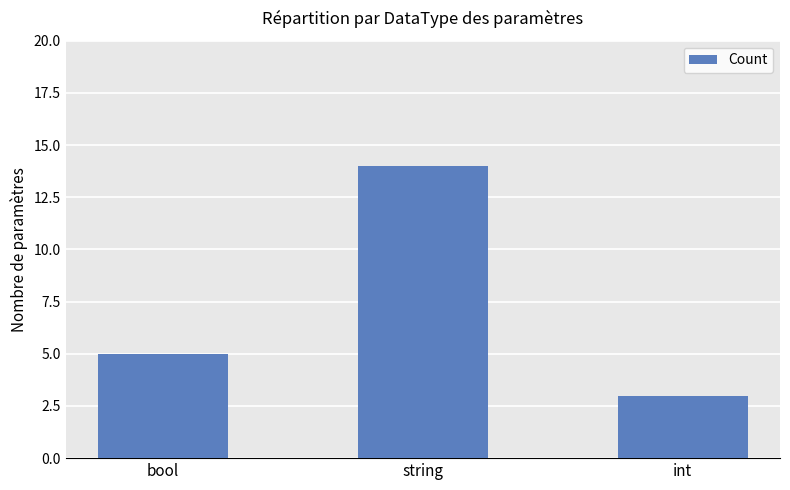

At which category does the chart reach its peak across all series?

string